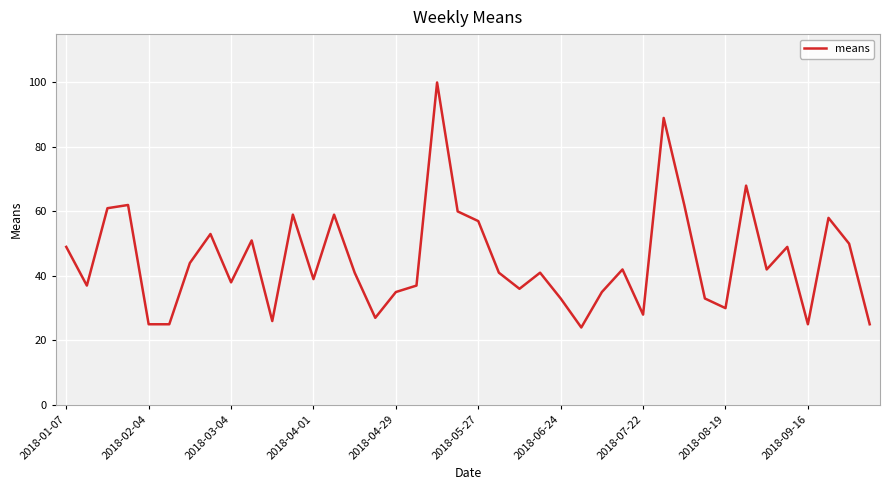

What is the minimum value shown in the chart?

24